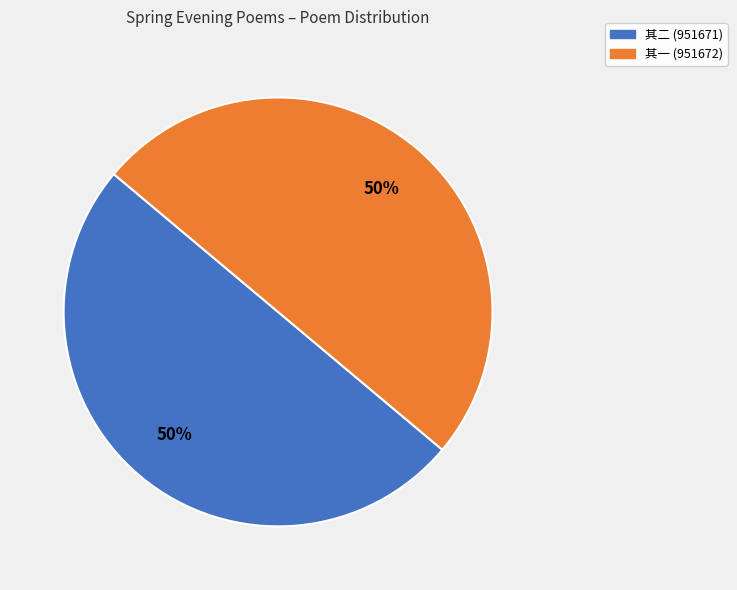

How many slices are in this pie chart?

2